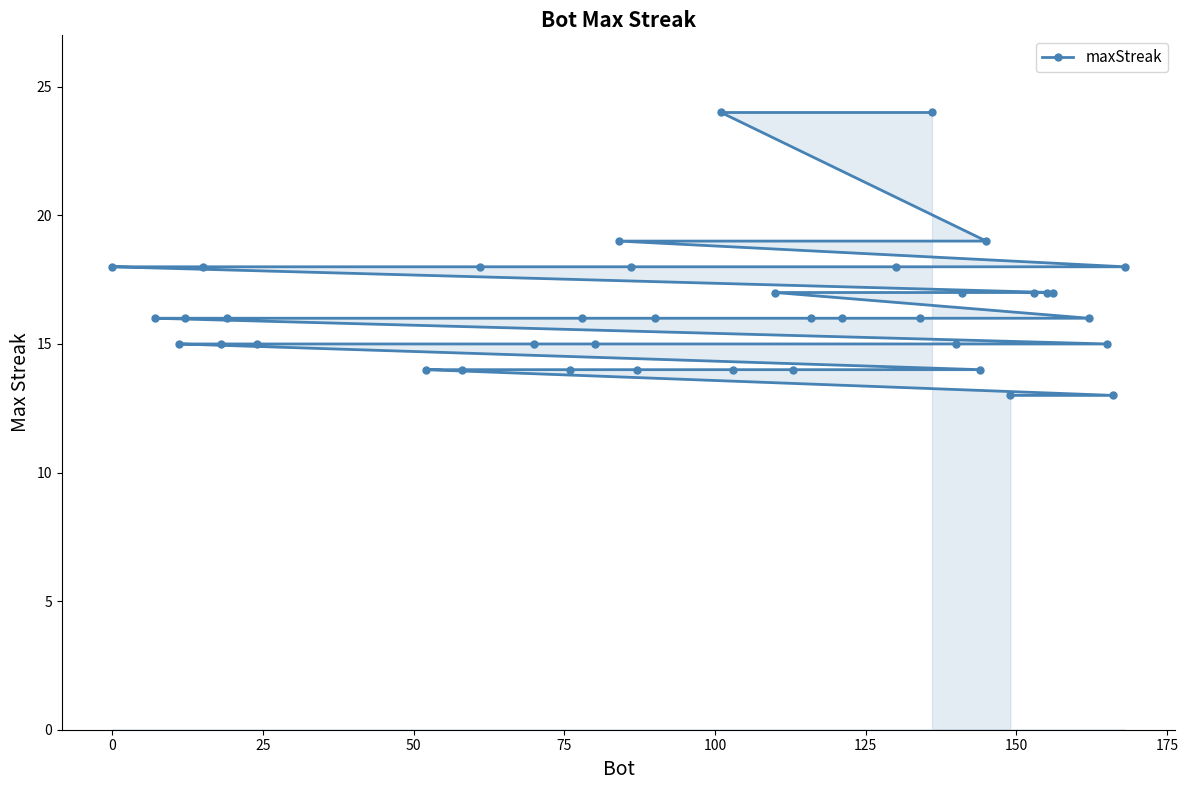

What is the smallest value displayed?

13